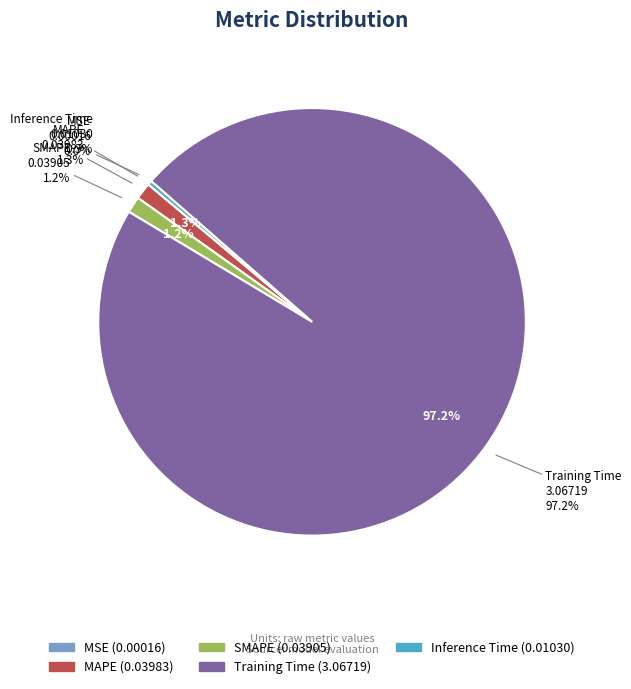

Is Training Time the majority of the pie?

Yes